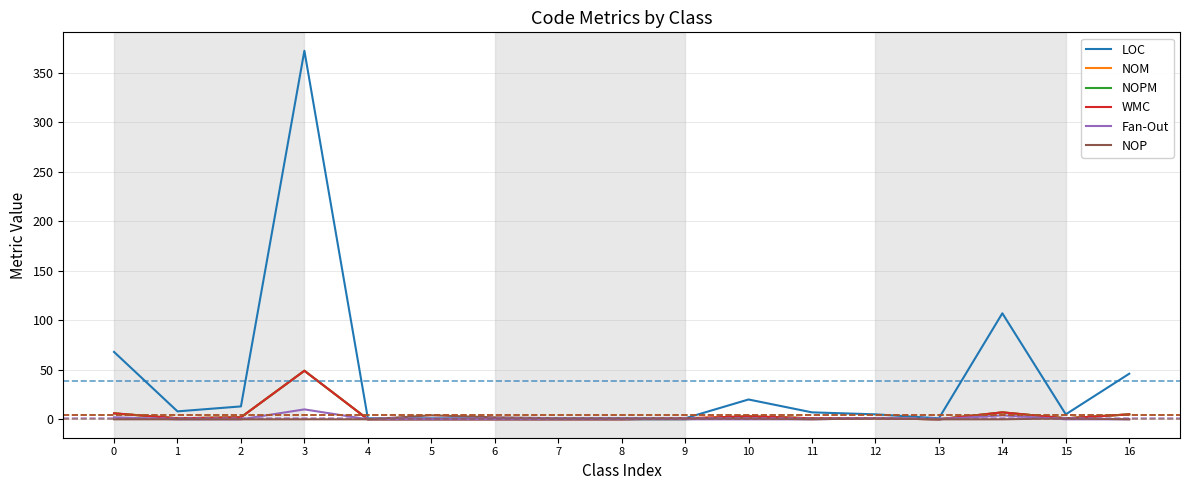

Is it true that NOPM equals 3 at 10?

True